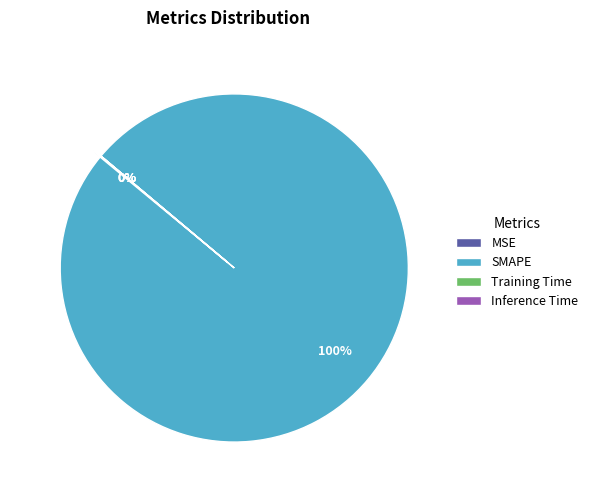

Which slice is the largest?

SMAPE